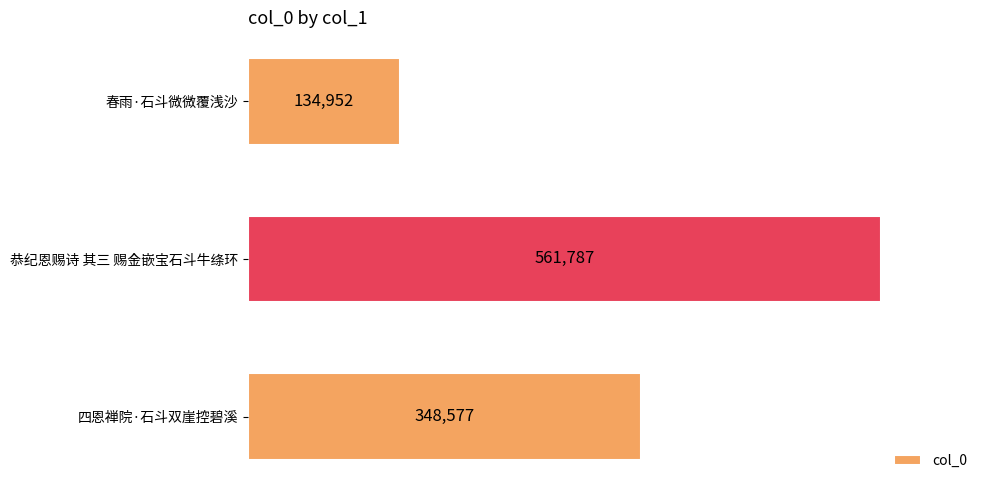

What value does the data have at 四恩禅院·石斗双崖控碧溪, to the nearest 50?

348600